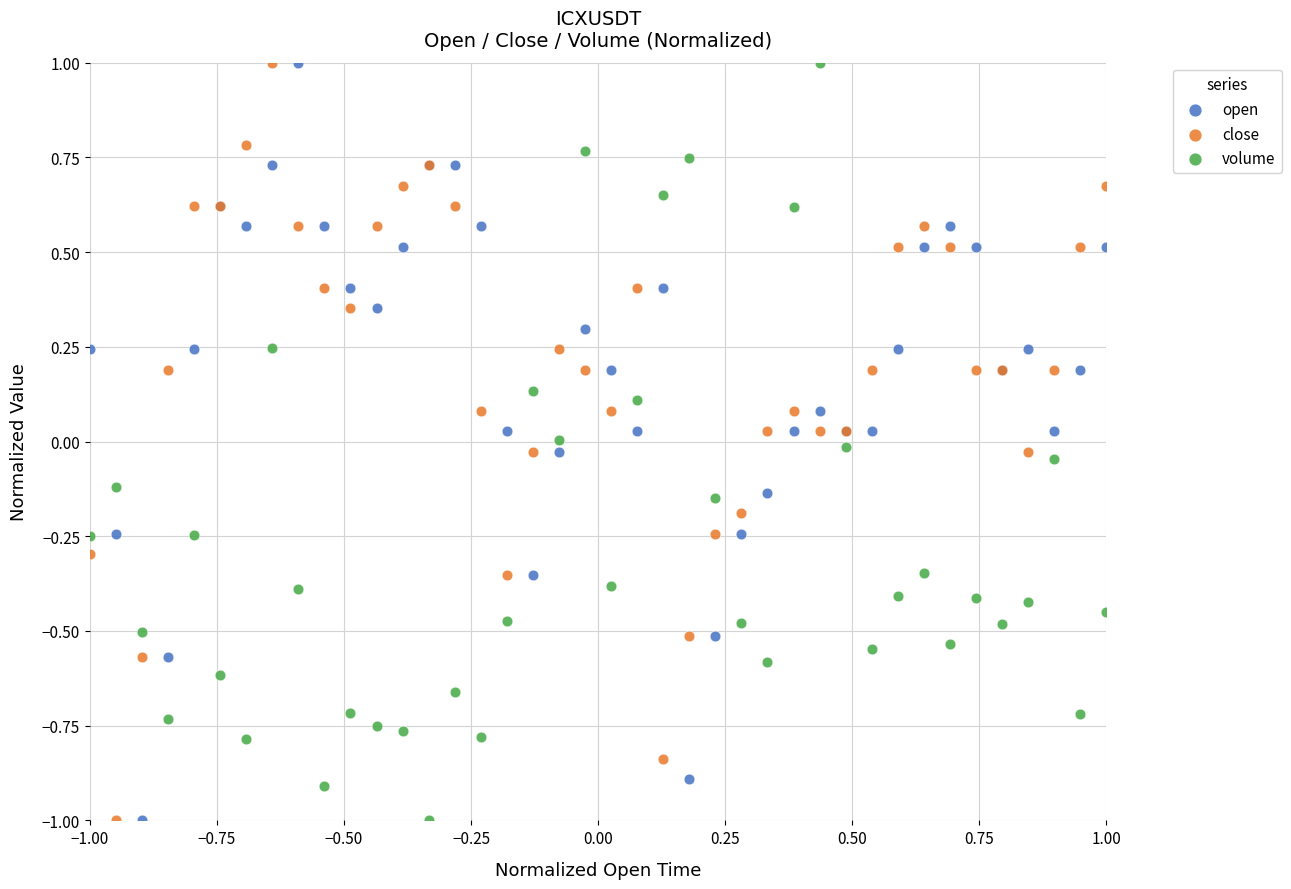

What is the X range (max minus min) for the scatter plot?

2.0